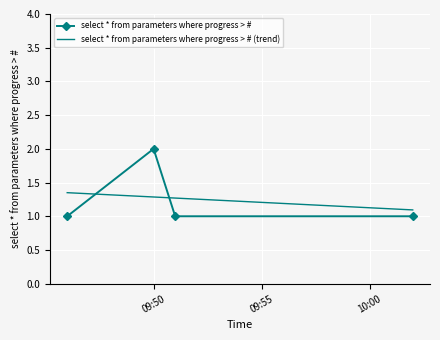

What is the sum of all select * from parameters where progress > # (trend) values?

5.0